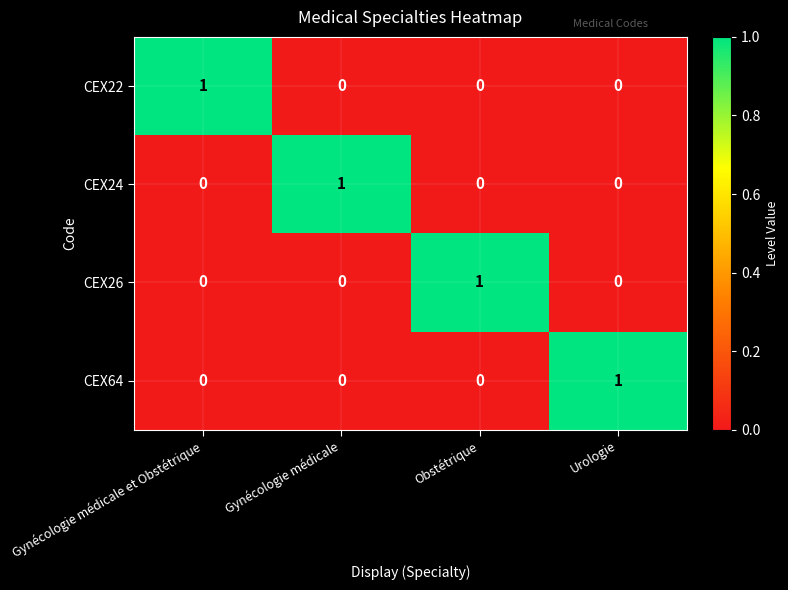

The value of CEX24 at Obstétrique is 0. True or false?

True